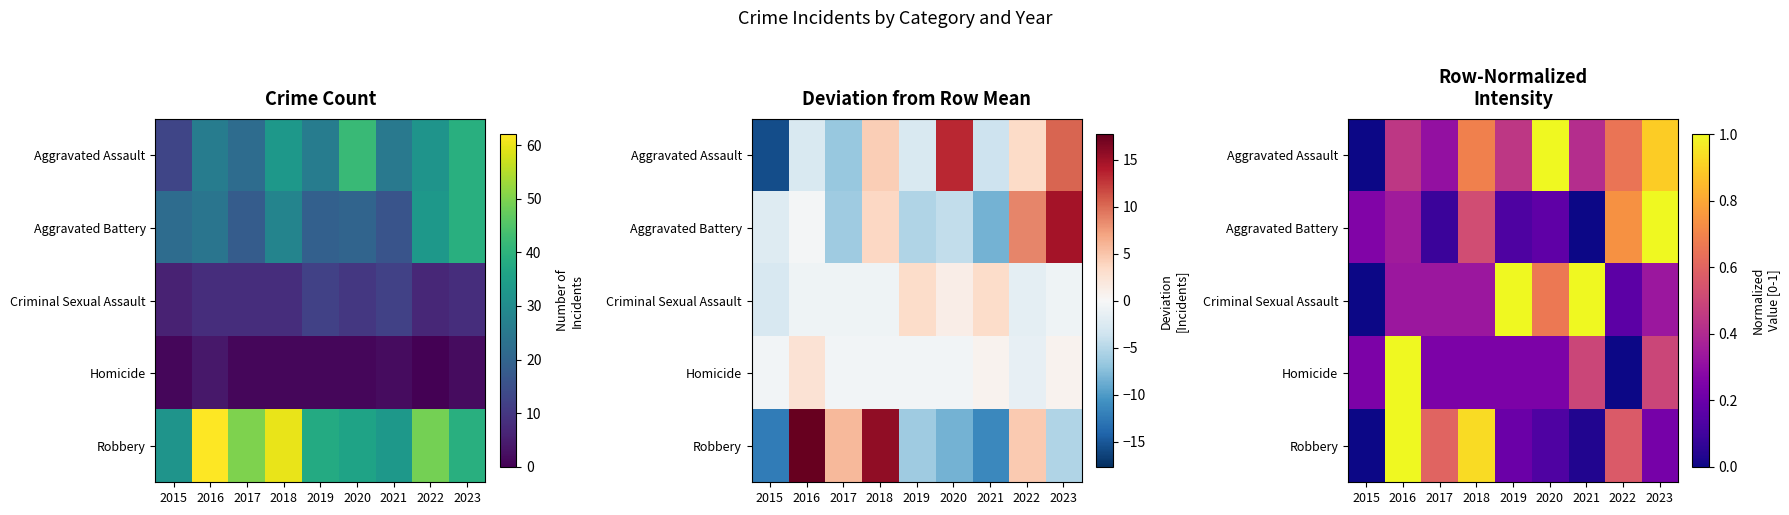

What is the average value of the Criminal Sexual Assault series?

0.5